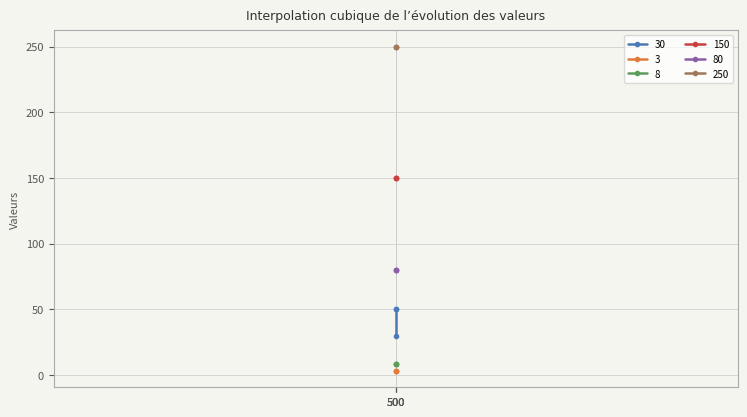

Read the 30 value at 500.

50